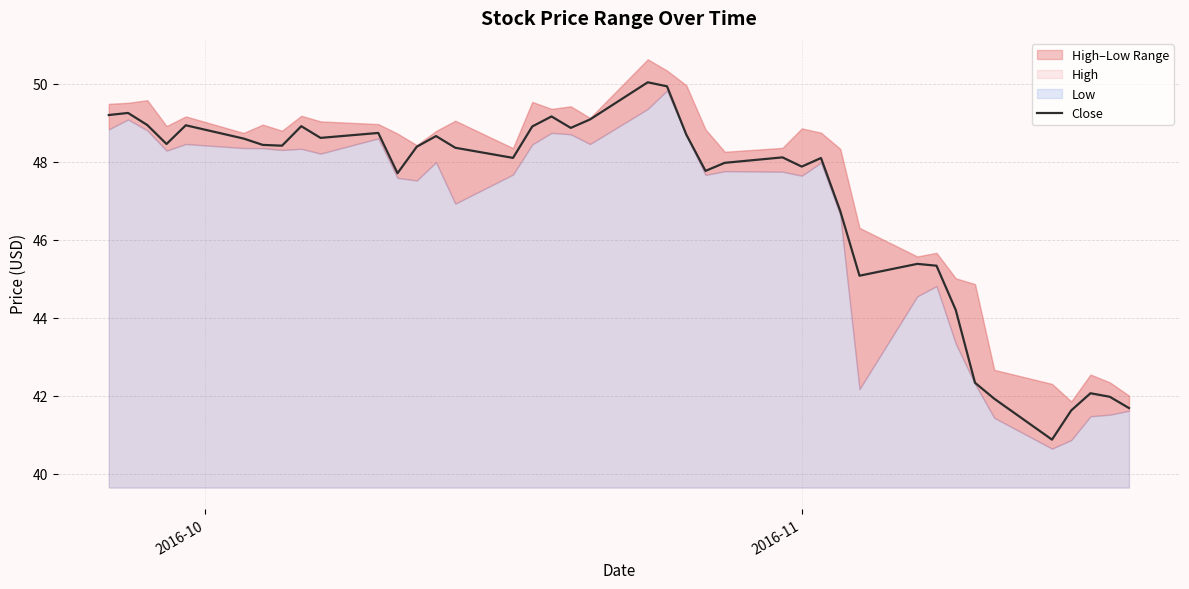

What is the difference between the maximum and minimum values?

9.2